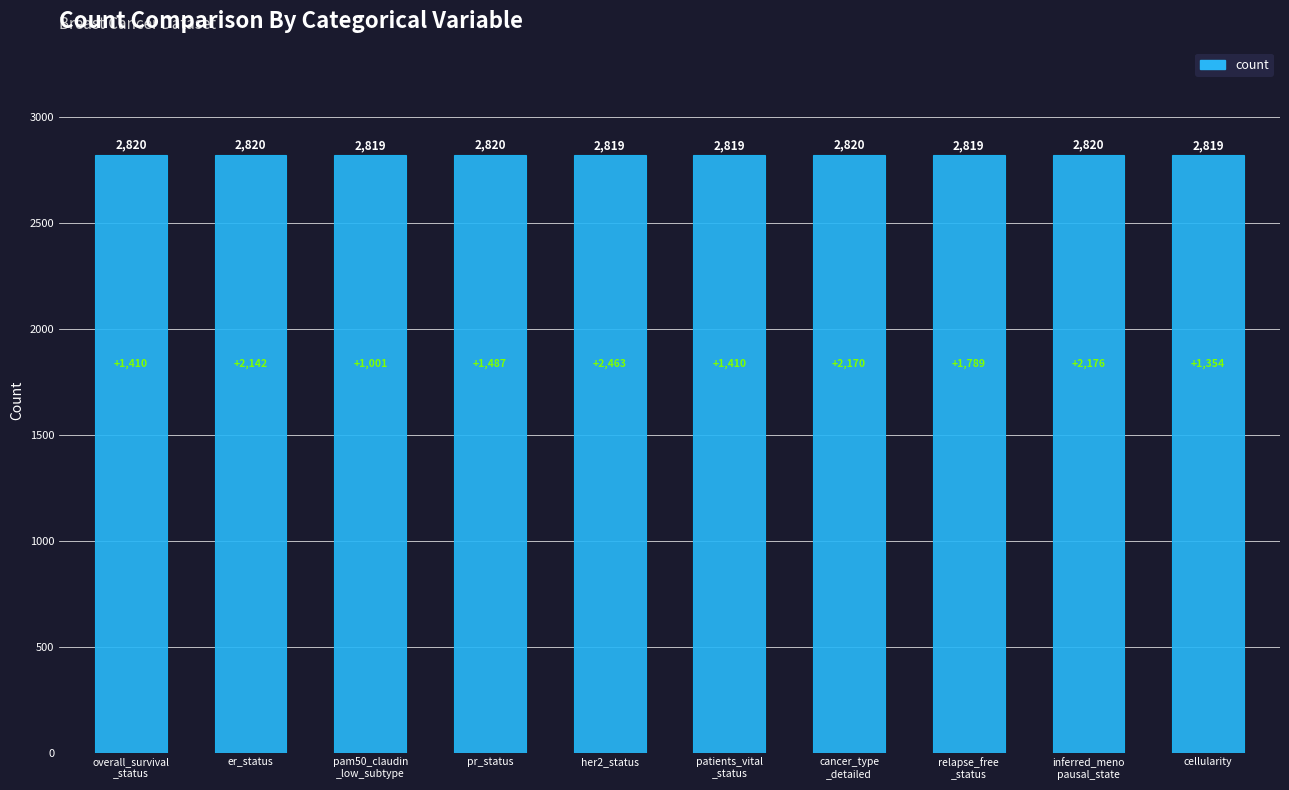

Reading left to right, what are all the values shown in this chart?

overall_survival
_status=2820	er_status=2820	pam50_claudin
_low_subtype=2819	pr_status=2820	her2_status=2819	patients_vital
_status=2819	cancer_type
_detailed=2820	relapse_free
_status=2819	inferred_meno
pausal_state=2820	cellularity=2819